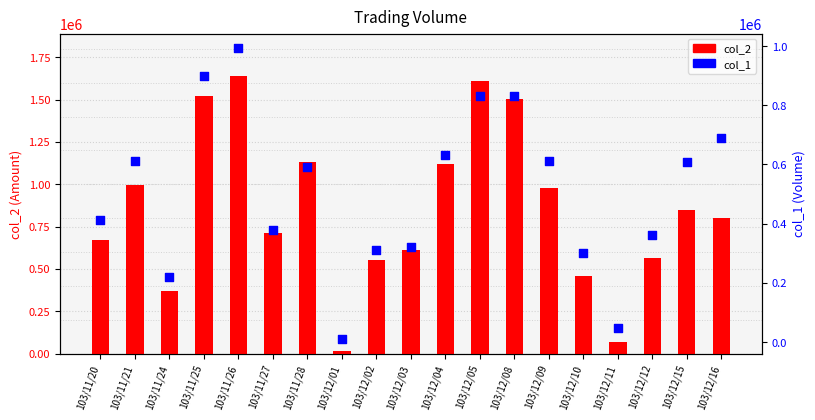

What are all the series names shown in the legend?

col_2, col_1